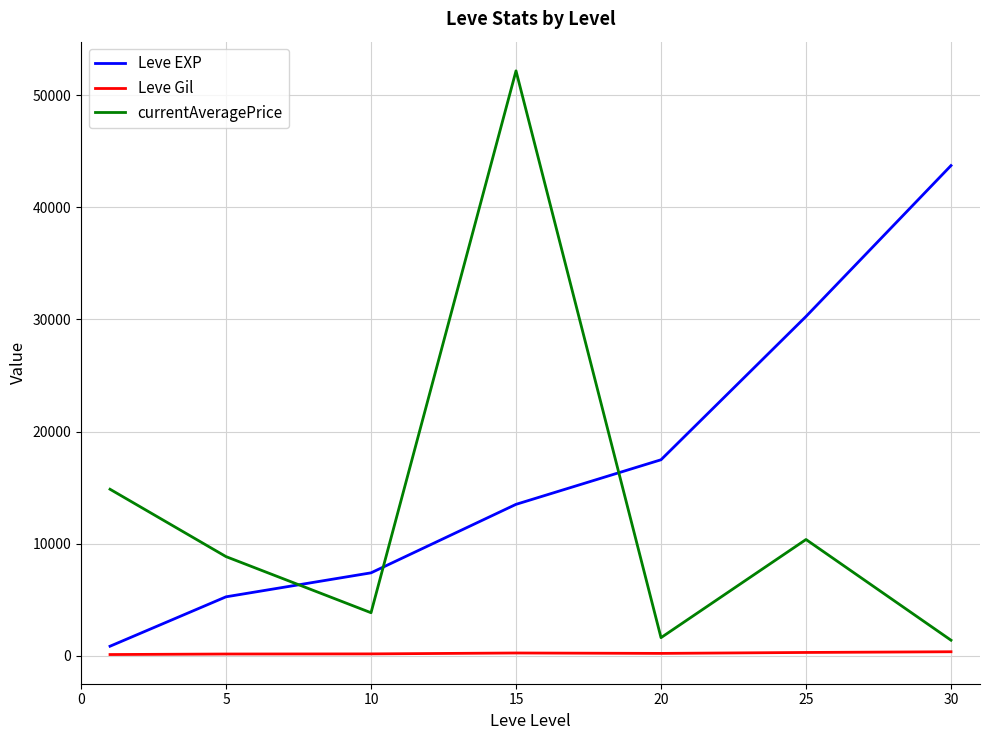

What is the difference between the second highest and minimum values in the currentAveragePrice series?

13467.2